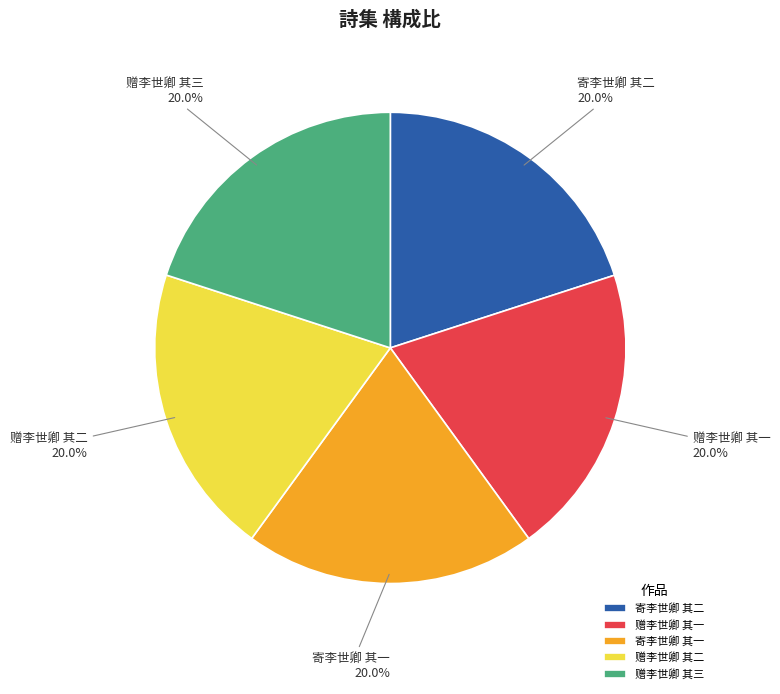

Approximately how many times larger is the value at 赠李世卿 其三 compared to 寄李世卿 其二?

1.0